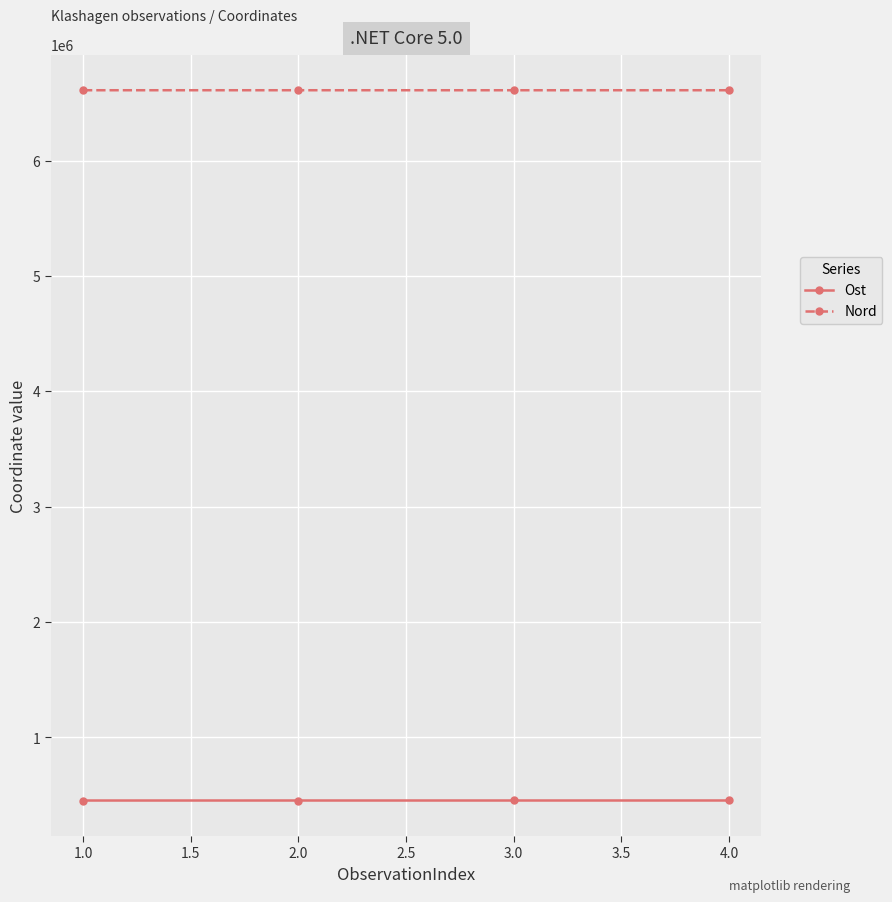

List the series in order of their overall mean, highest first.

Nord, Ost